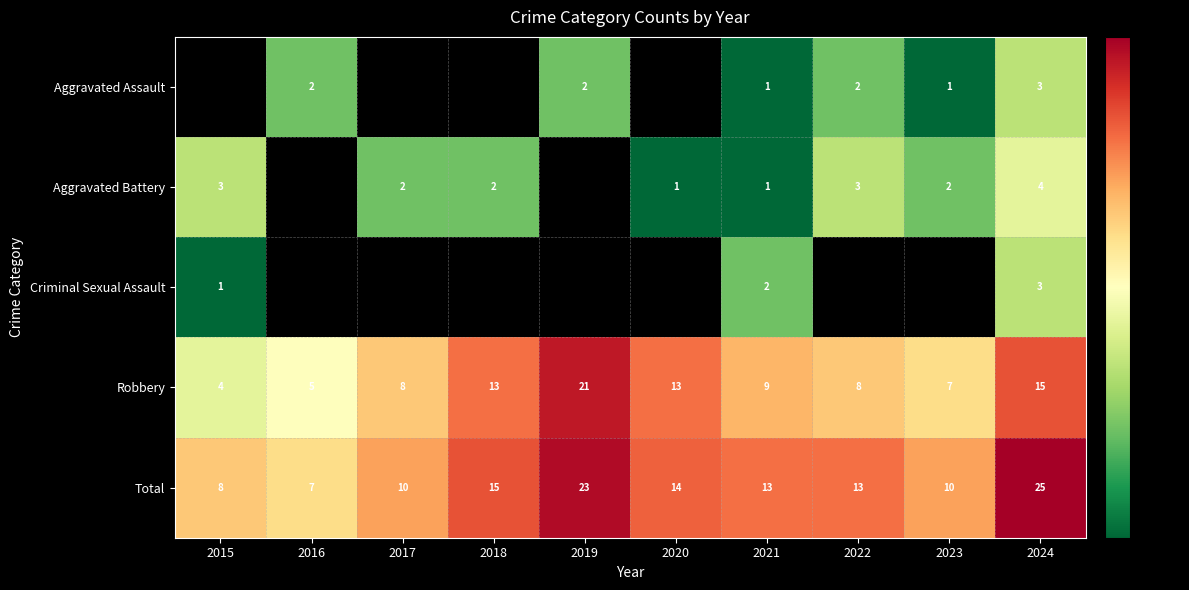

Is it true that Aggravated Assault equals 3 at 2019?

False